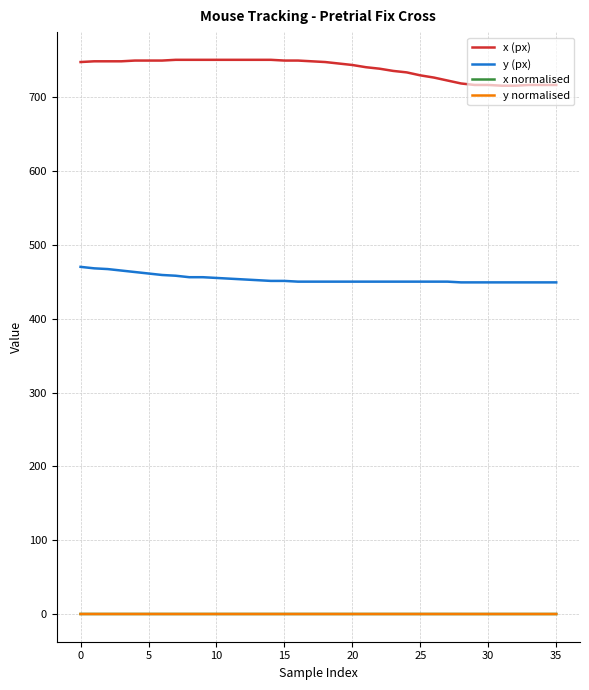

Which series has the widest spread of values?

x (px)